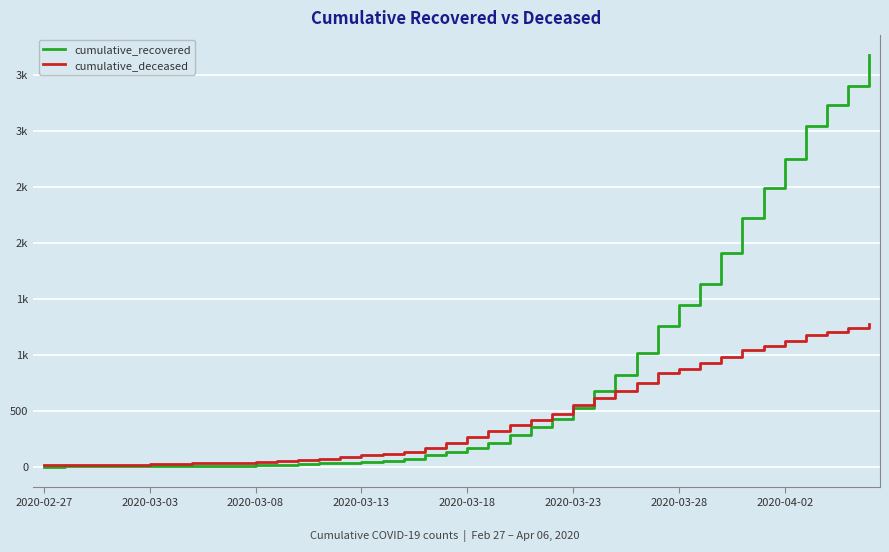

What is the difference between the maximum and minimum values in the cumulative_deceased series?

1263